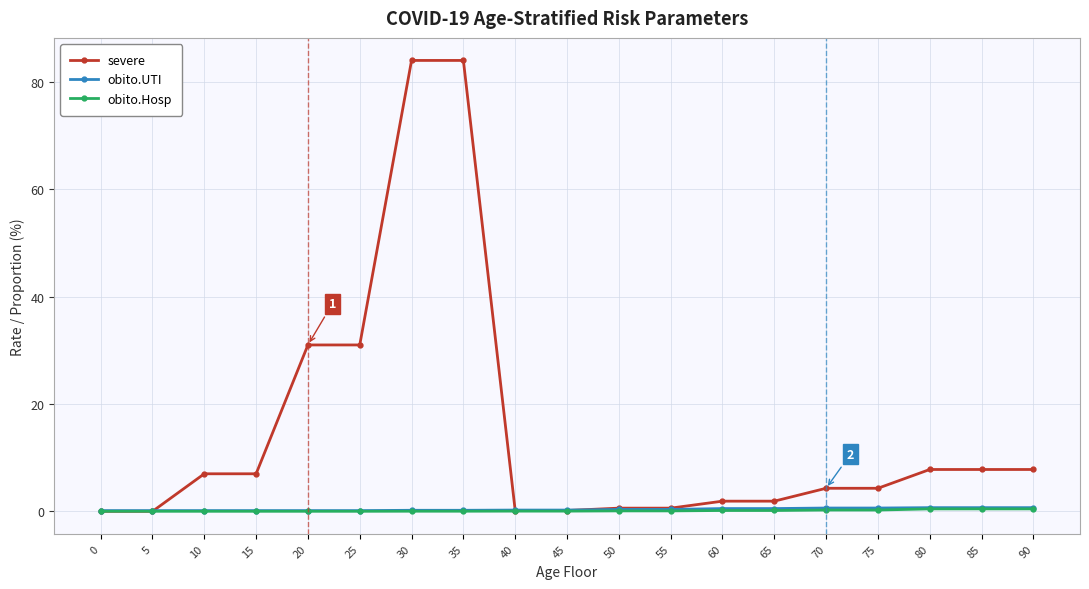

What is the highest value of the severe series?

84.0